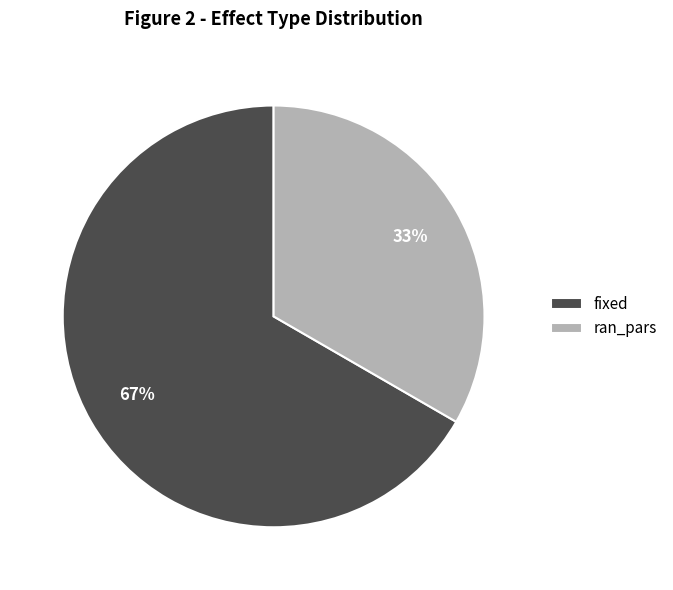

To the nearest percent, what is the combined percentage of ran_pars and fixed?

100%